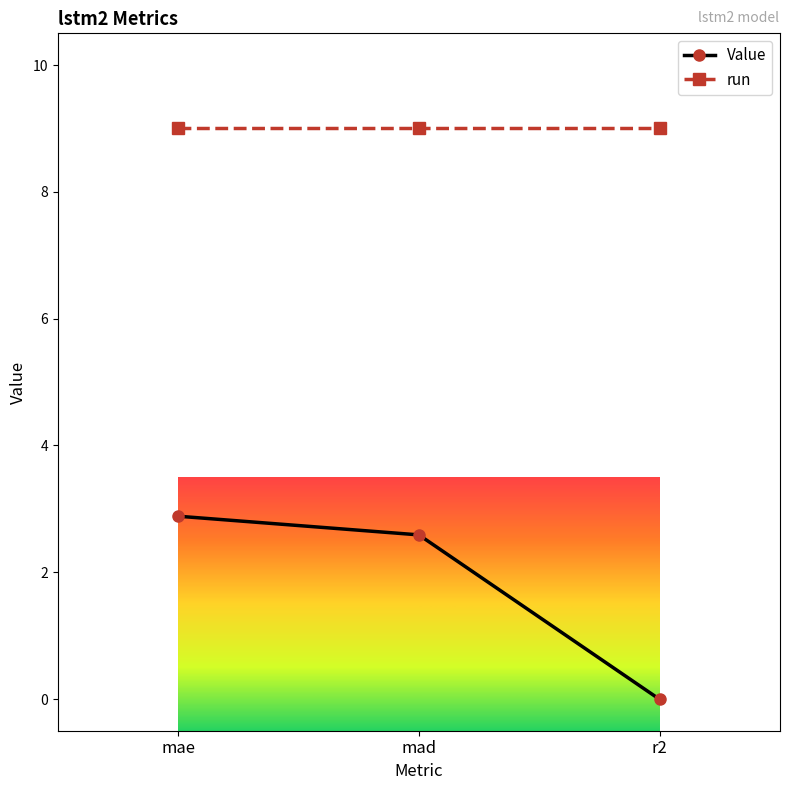

At which label does Value first exceed 2?

mae